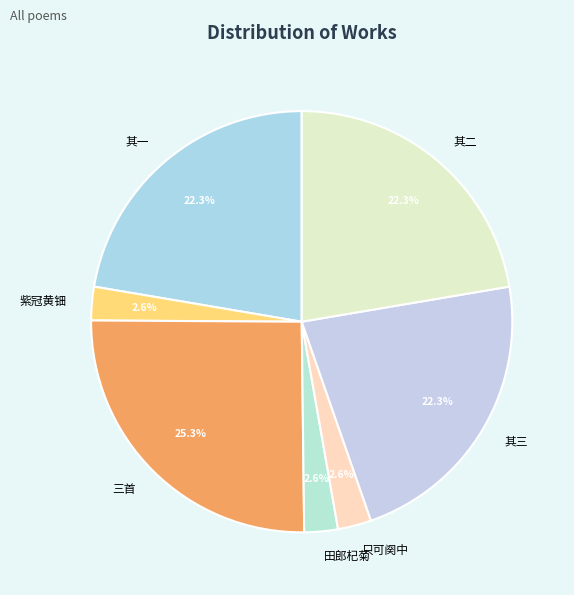

Which category has the biggest portion of the pie?

三首